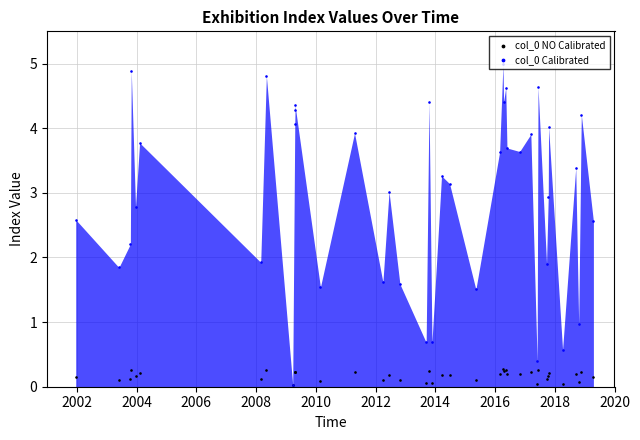

Is the value of col_0 NO Calibrated at 35 greater than the value of col_0 Calibrated at 23?

No